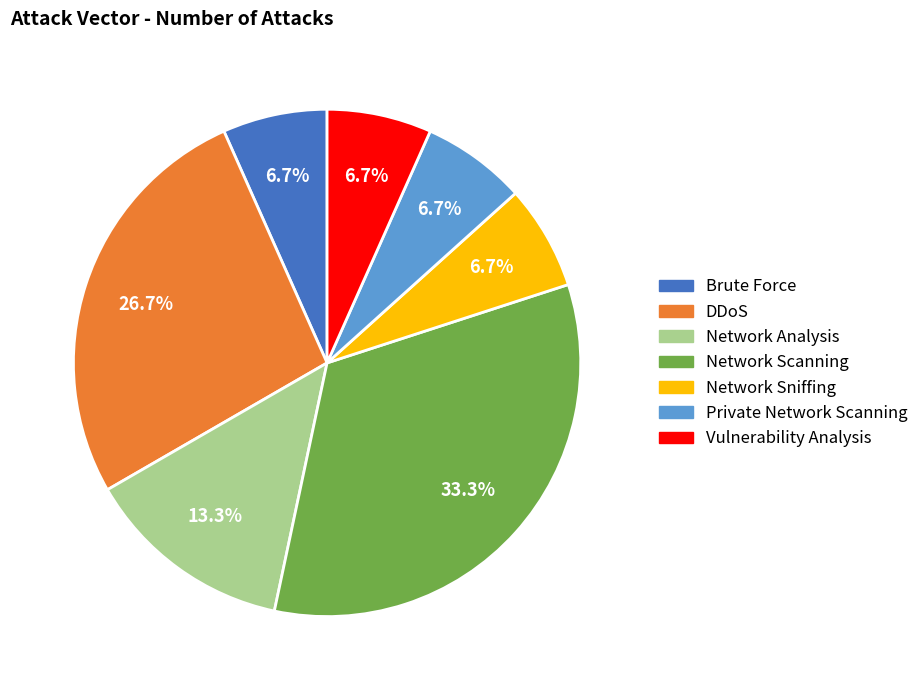

Does any single category account for the majority?

No